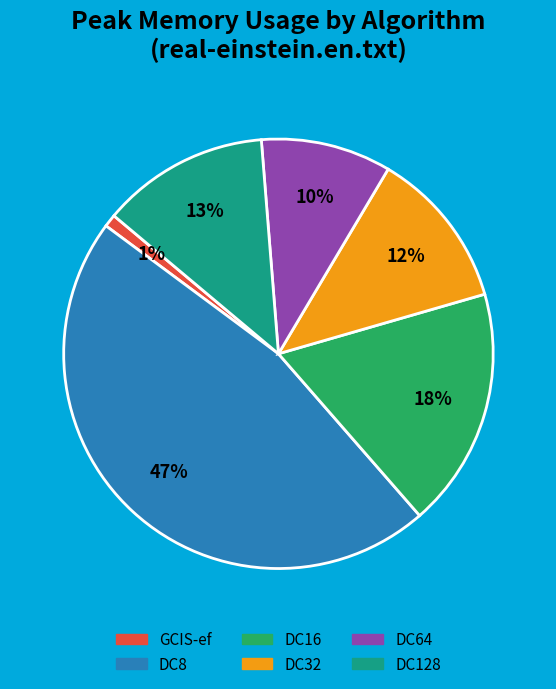

To the nearest percent, what is the average slice percentage?

17%